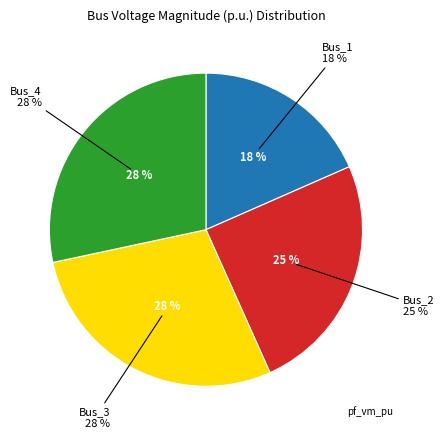

Is Bus_2 the majority of the pie?

No